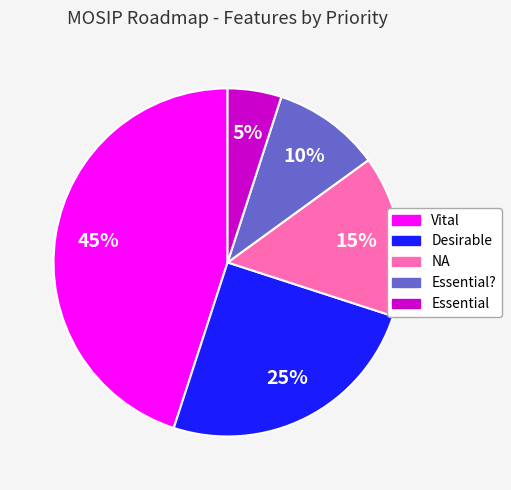

Does Essential represent more than half of the total?

No